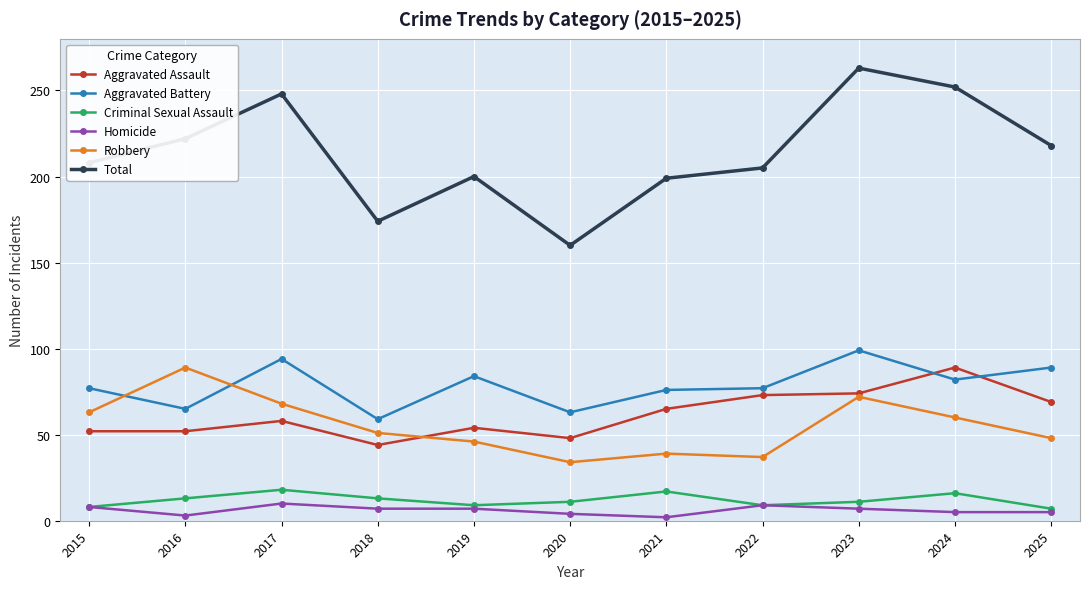

Between 2016 and 2021, which series saw the biggest shift?

Robbery